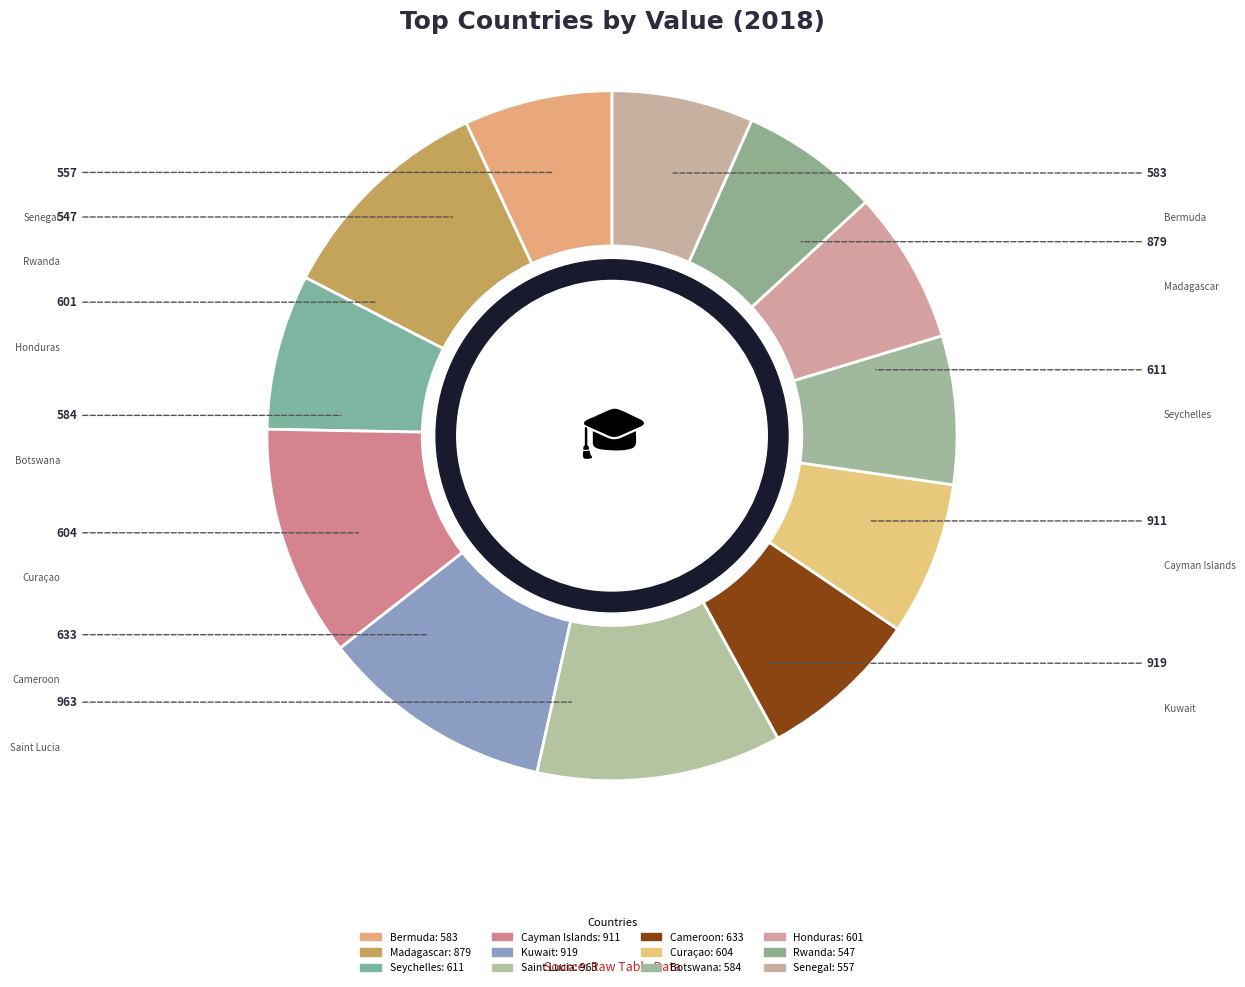

How many segments does this pie chart have?

12